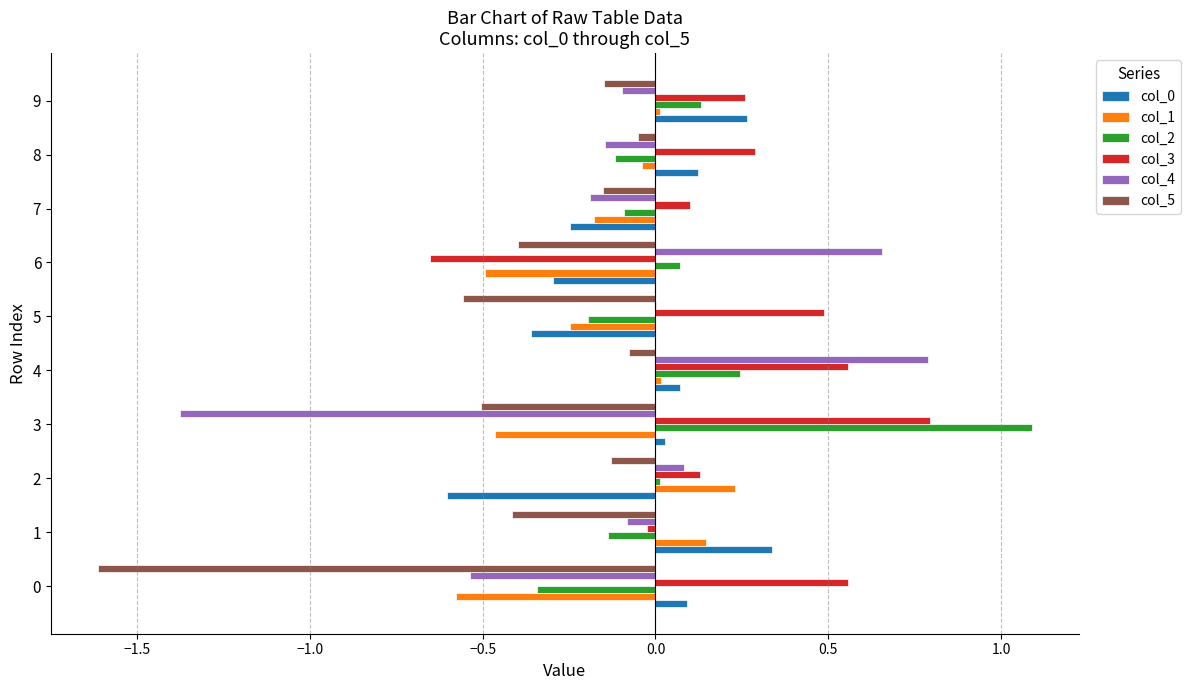

Which series has the largest range (max minus min)?

col_4